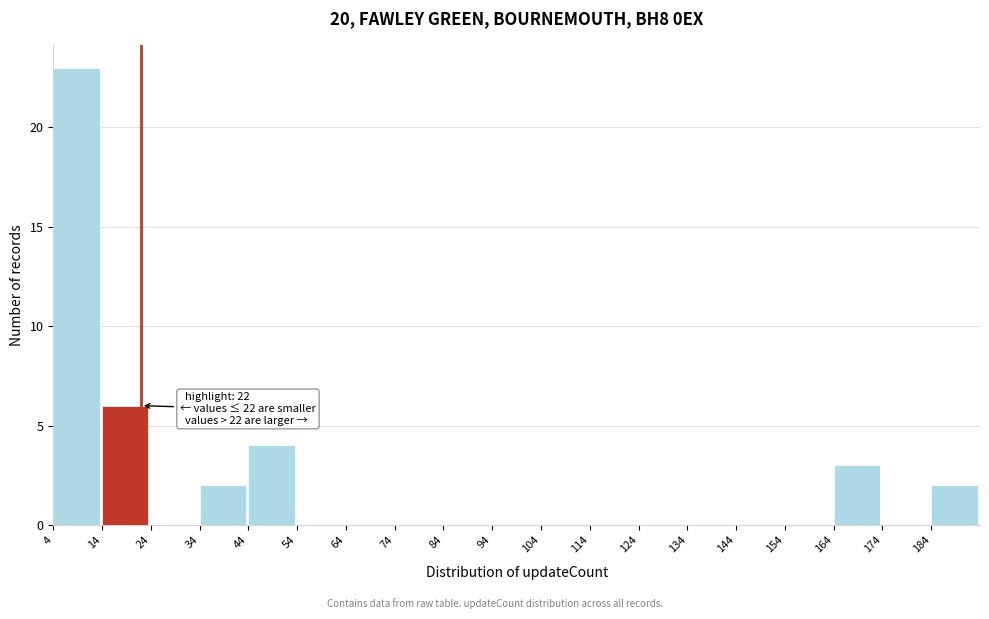

Over which range of the x-axis is the bar tallest?

4 to 14